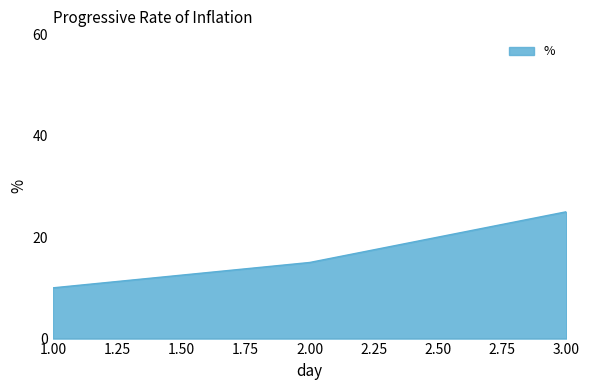

Between 3.00 and 2.00, which is larger?

3.00